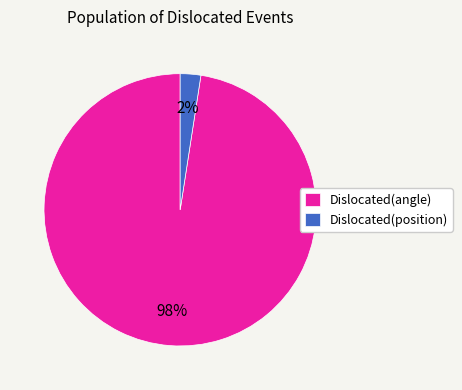

Rank the categories by value from highest to lowest.

Dislocated(angle), Dislocated(position)